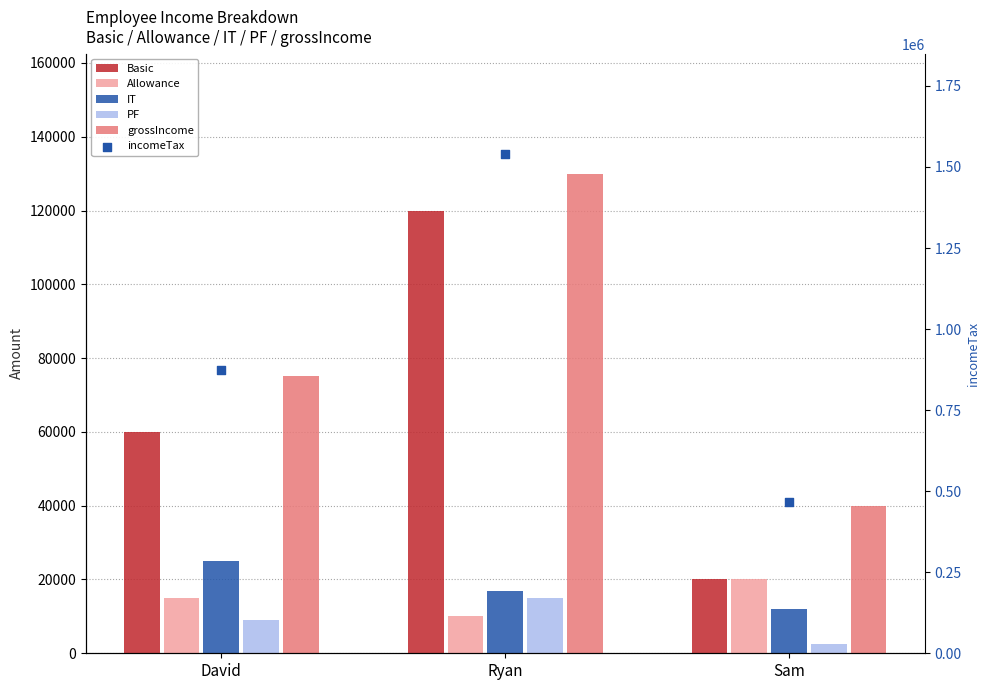

At which category is the sum across all series the highest?

Ryan